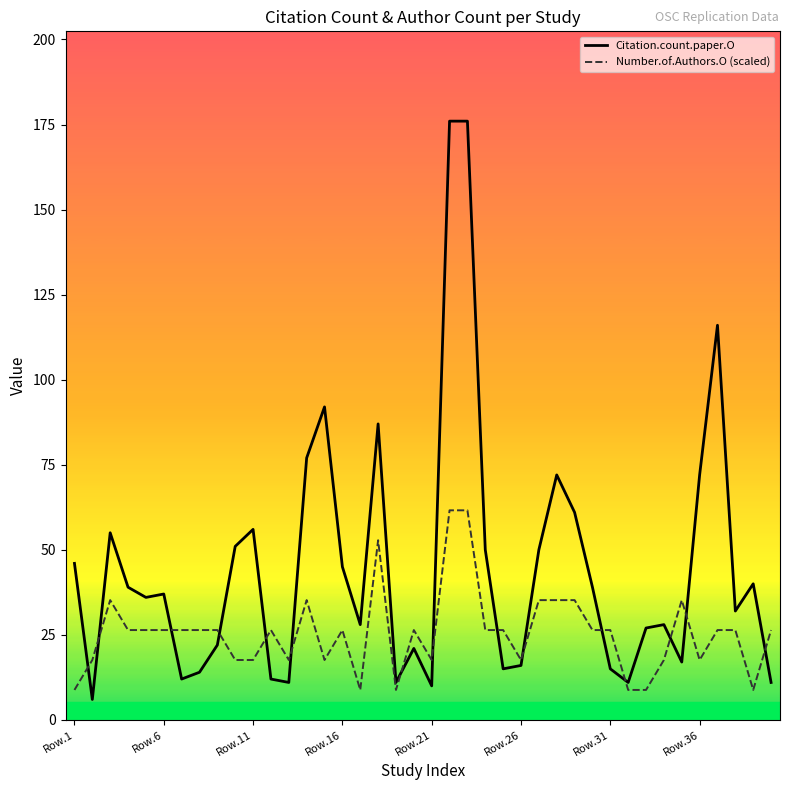

Rank the series by their average value, from highest to lowest.

Citation.count.paper.O, Number.of.Authors.O (scaled)